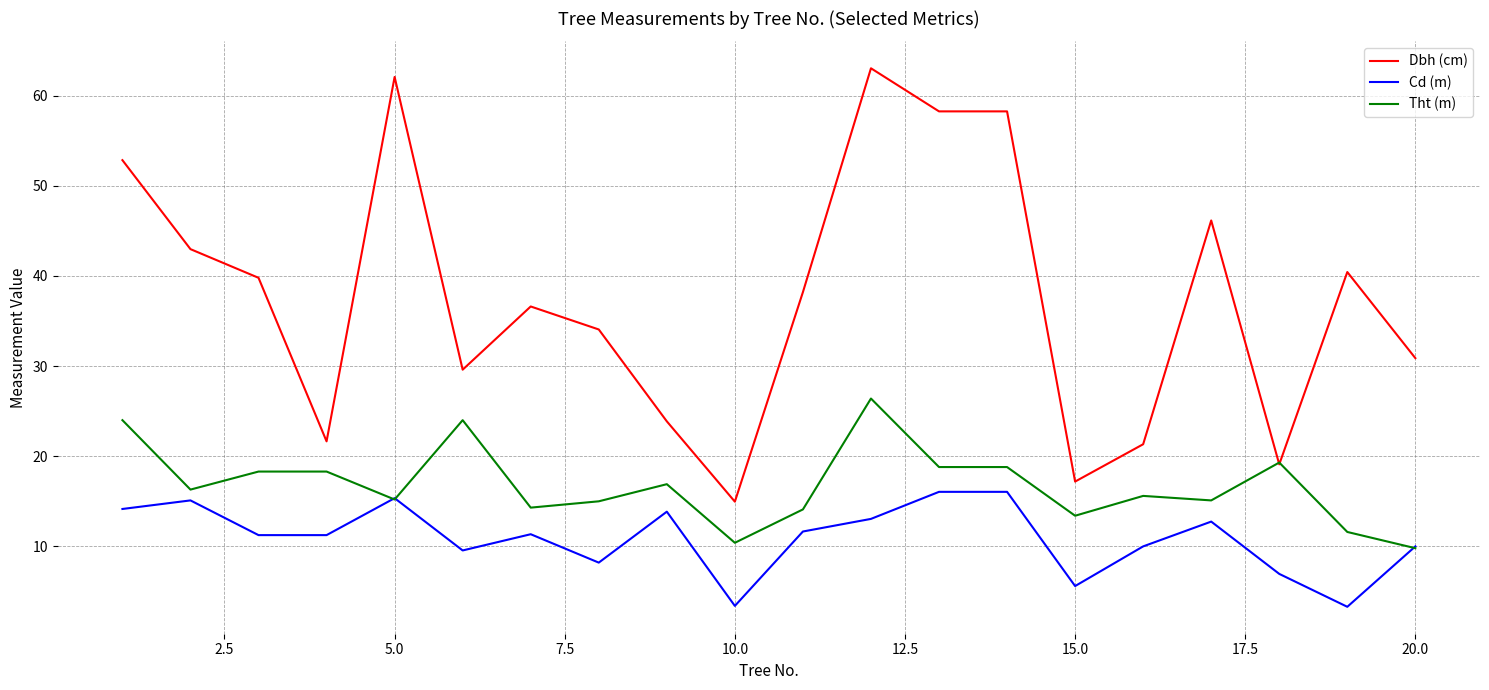

What is the sum of all Dbh (cm) values?

751.2